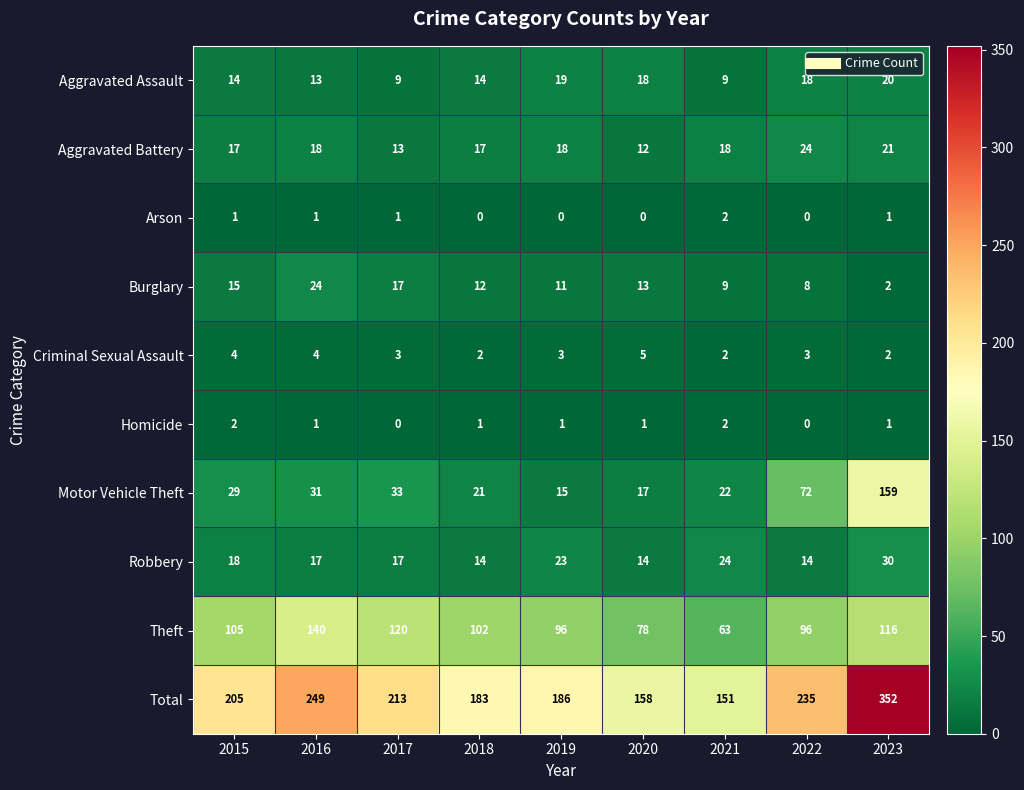

Is it true that Aggravated Assault equals 9 at 2021?

True